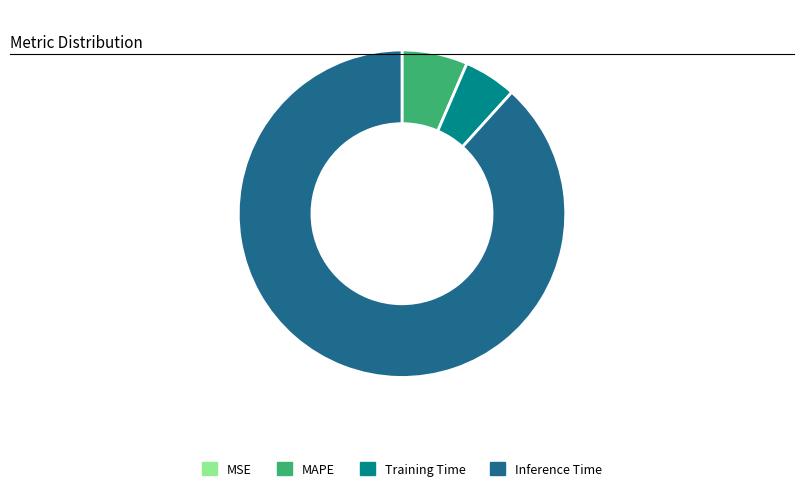

The Training Time slice represents 5% of the pie. True or false?

True